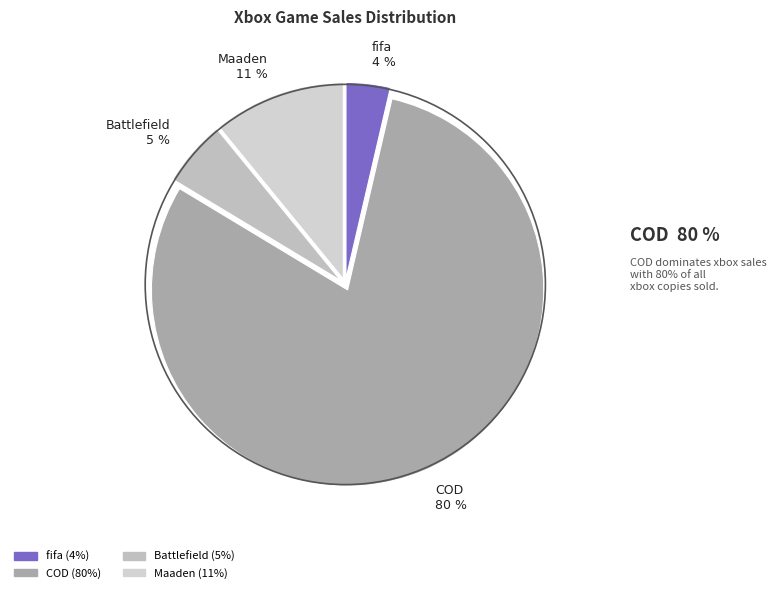

Count the number of slices in the pie.

4